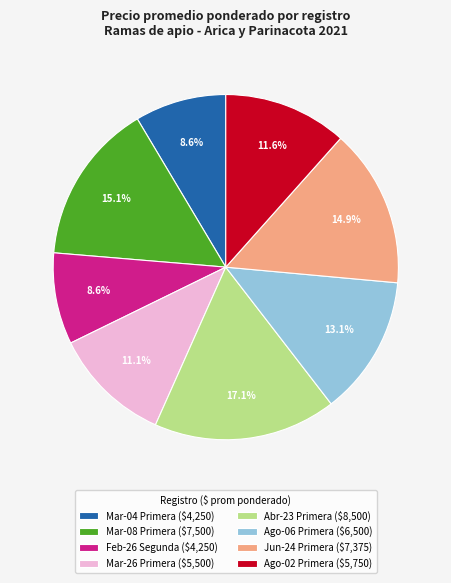

To the nearest percent, what is the average slice percentage?

12%